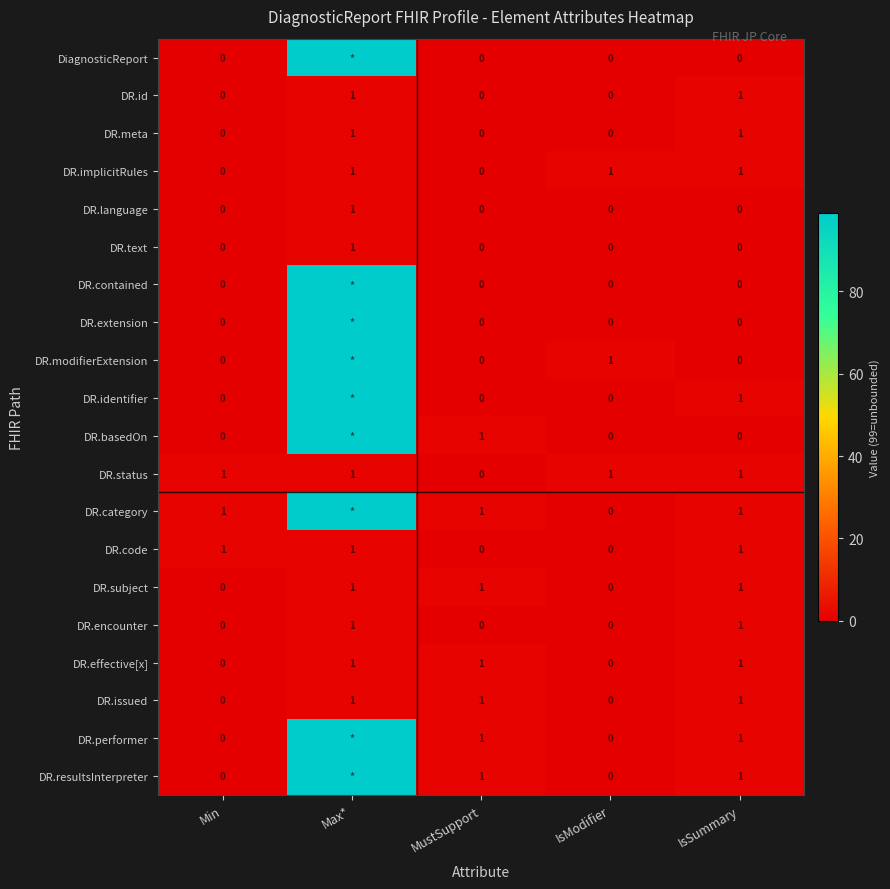

Is it true that DR.meta equals 0 at Max*?

False